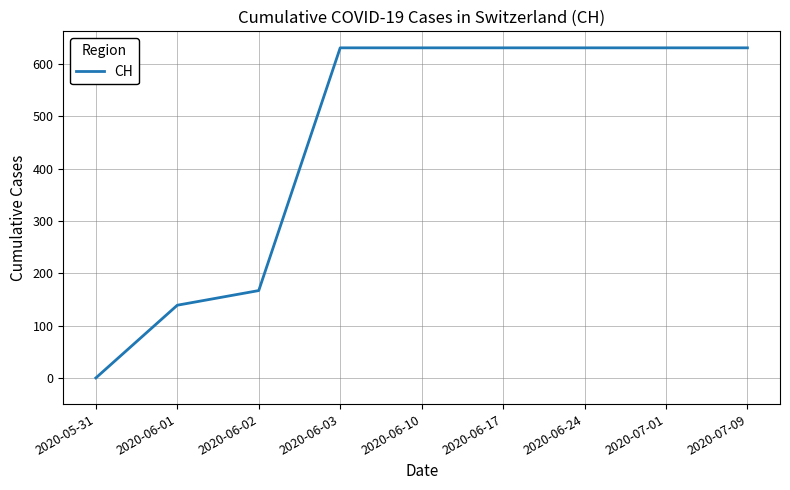

What is the greatest value displayed?

631